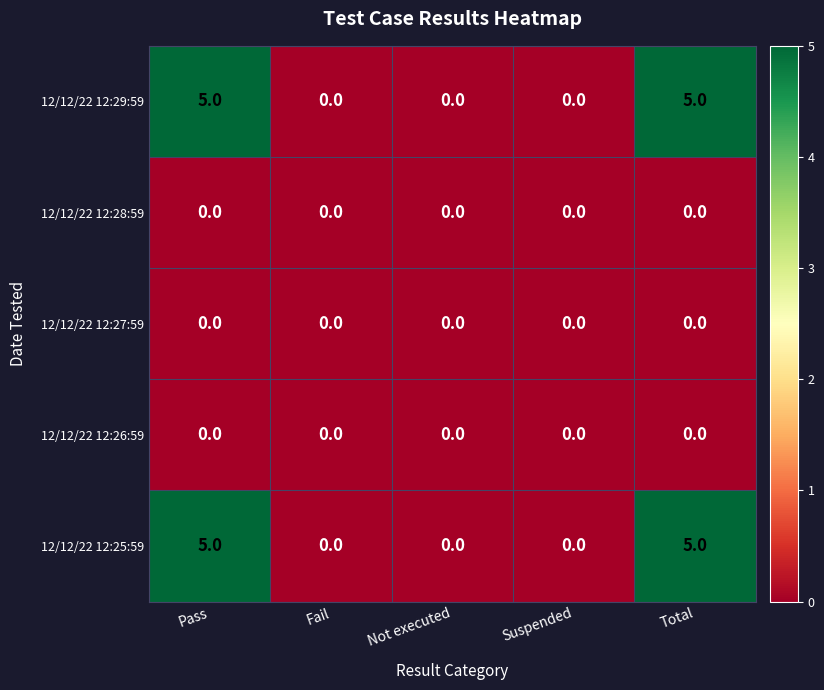

True or false: 12/12/22 12:28:59 has a value of 0 at Suspended.

True